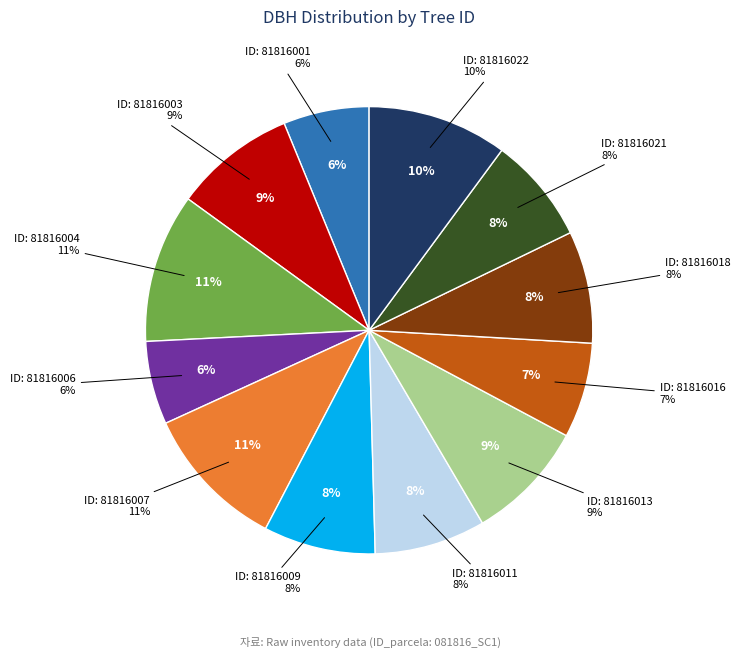

Which slice is the largest?

81816004